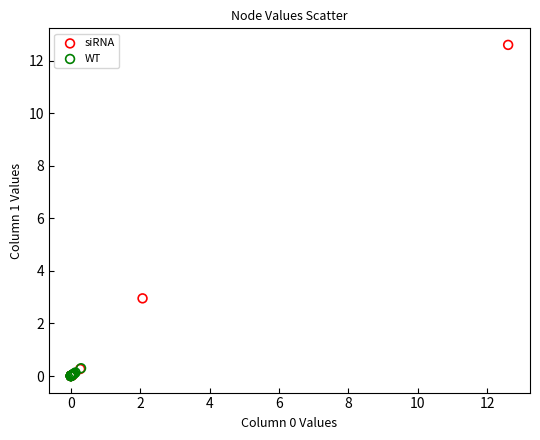

Which series has the widest spread of Y values?

siRNA